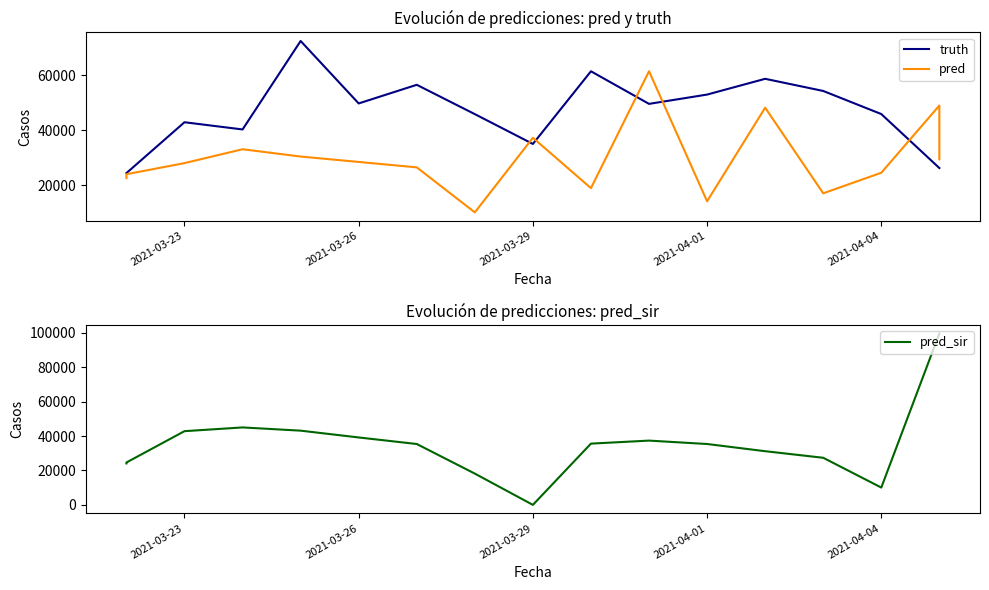

Count the number of categories in the chart.

17